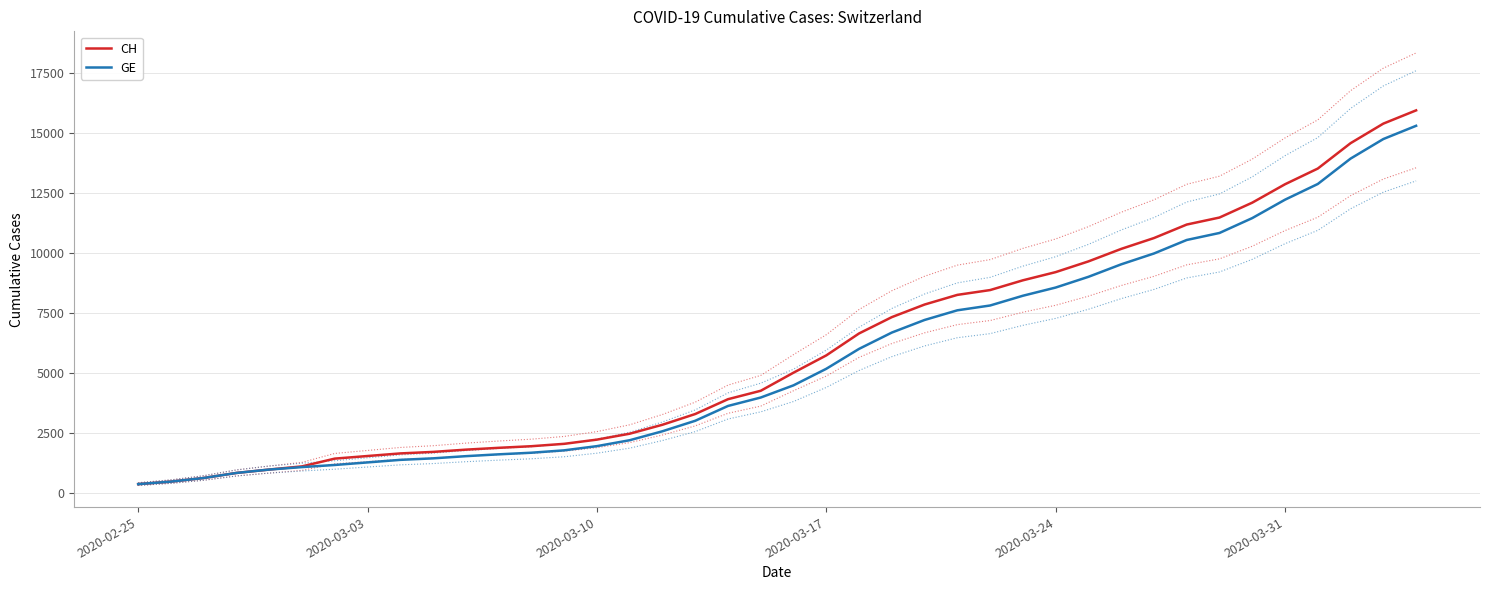

What is the highest value of the CH series?

15926